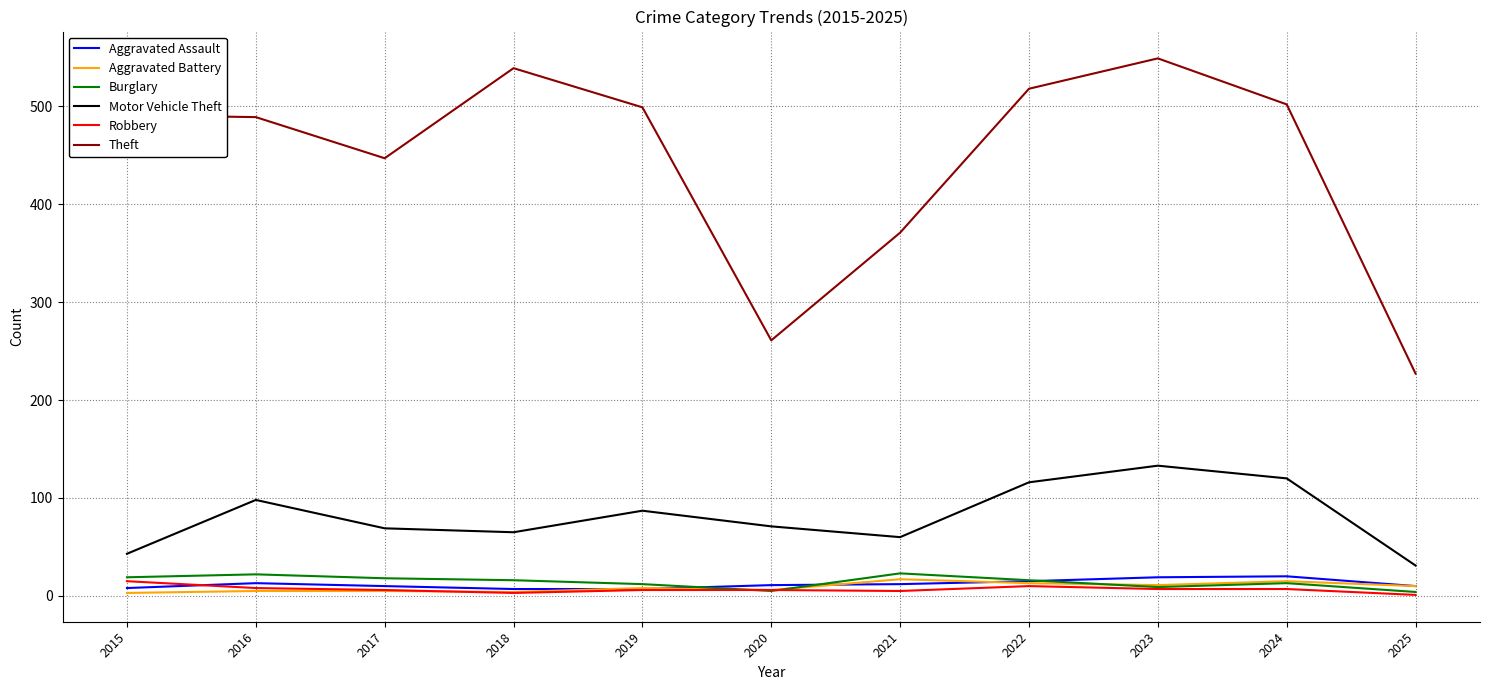

Which series has the largest total across all categories?

Theft